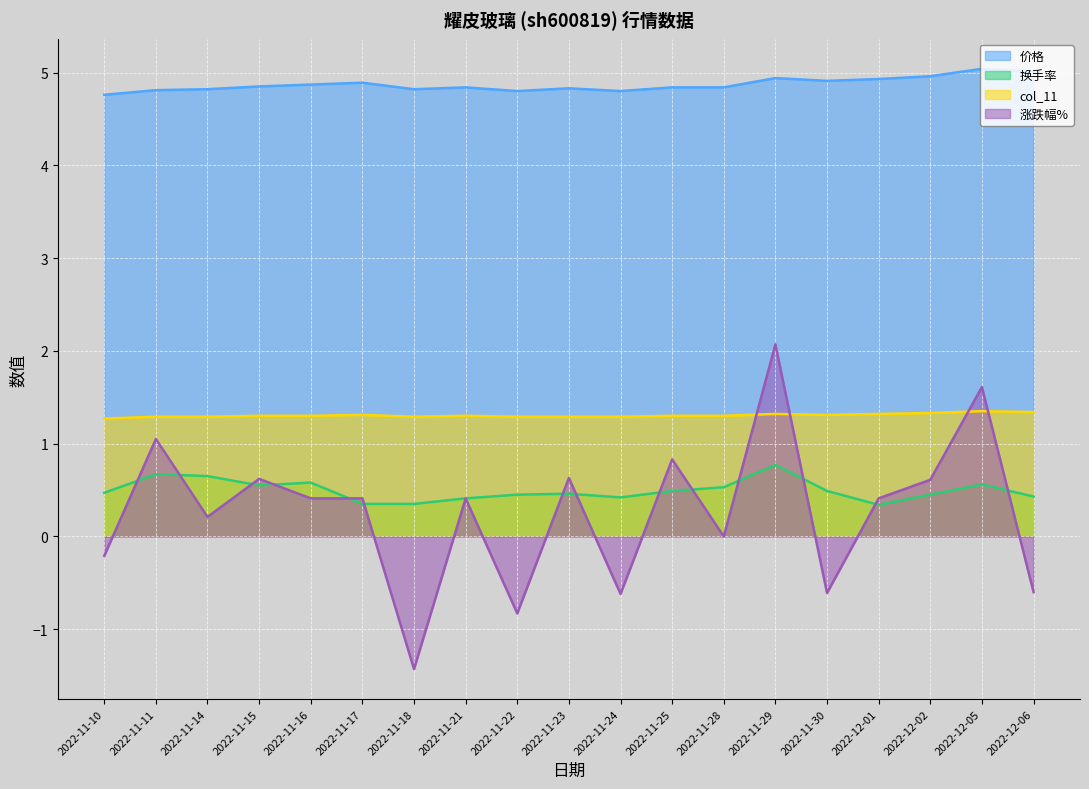

Between which two adjacent categories do 市盈率 and 涨跌幅% first intersect?

2022-11-28 and 2022-11-29